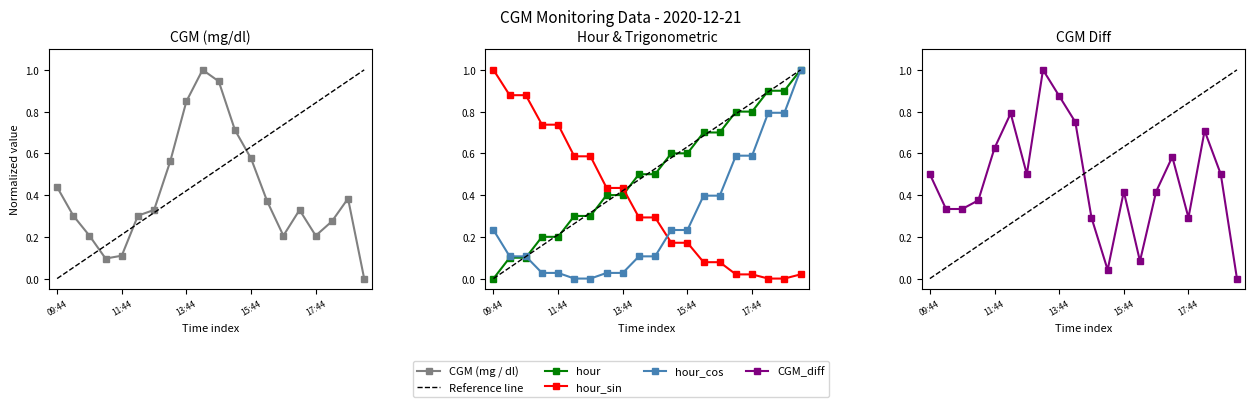

What are all the series names shown in the legend?

CGM (mg / dl), hour, hour_sin, hour_cos, CGM_diff